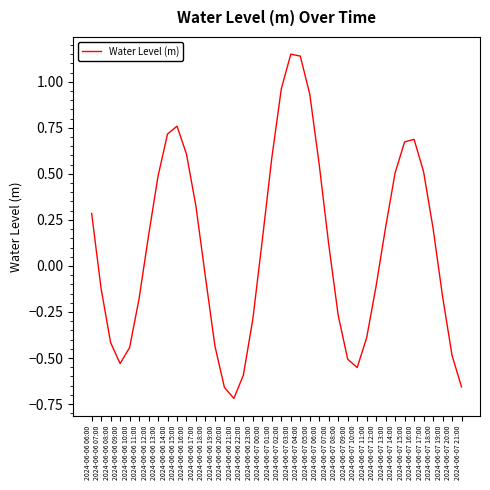

How many values are above zero?

21